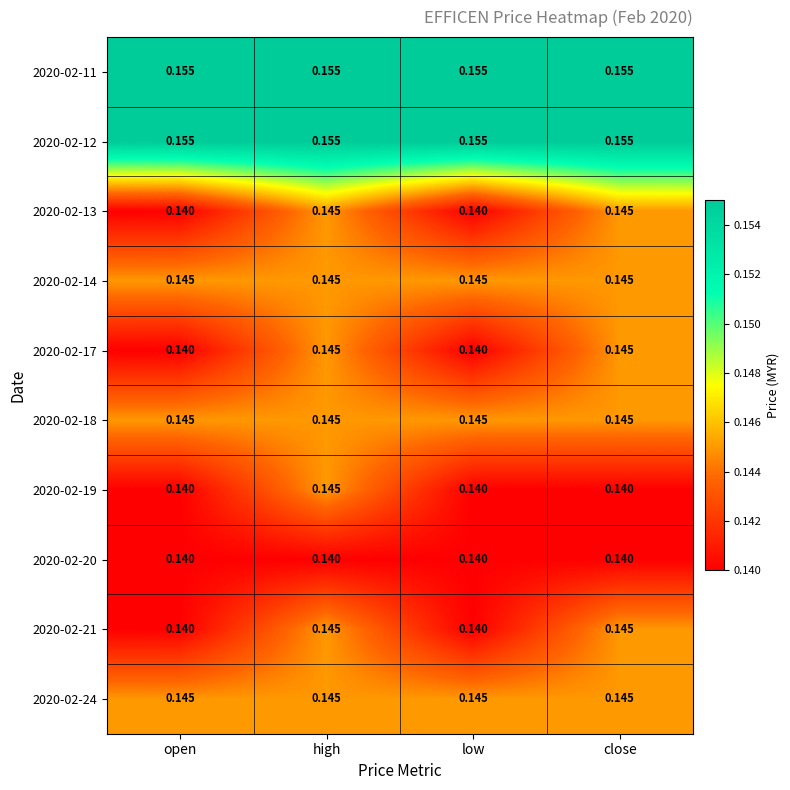

Is the value of 2020-02-18 at high greater than the value of 2020-02-19 at close?

Yes